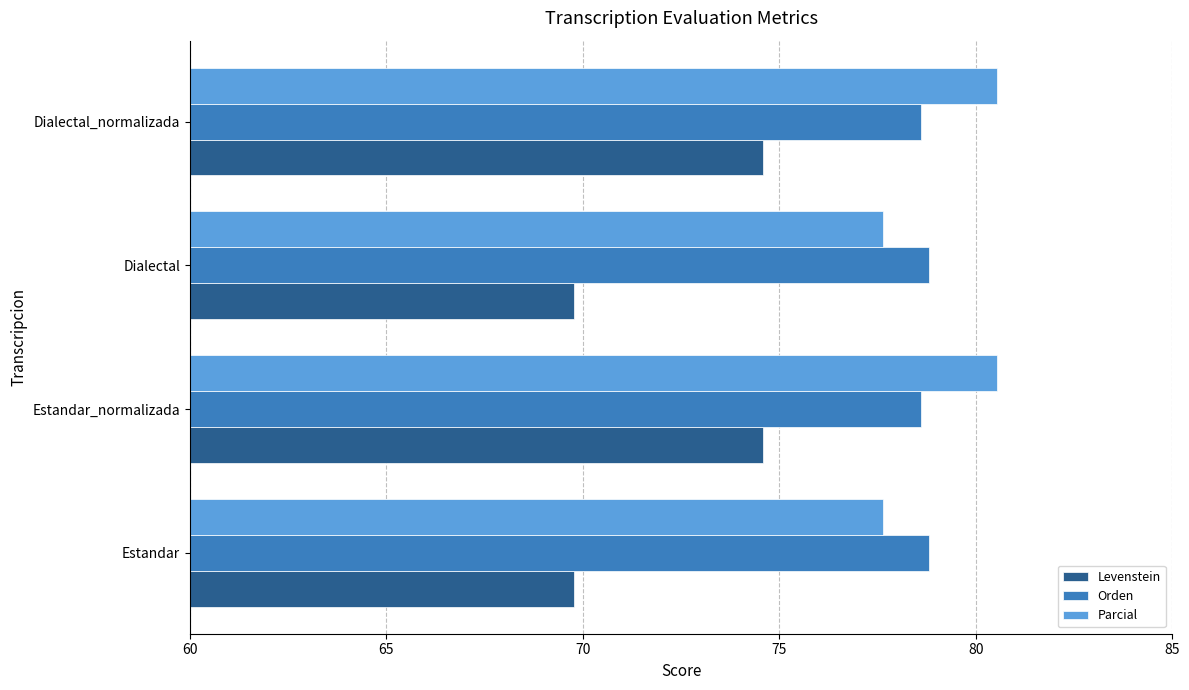

List the series in order of their peak value, highest first.

Parcial, Orden, Levenstein